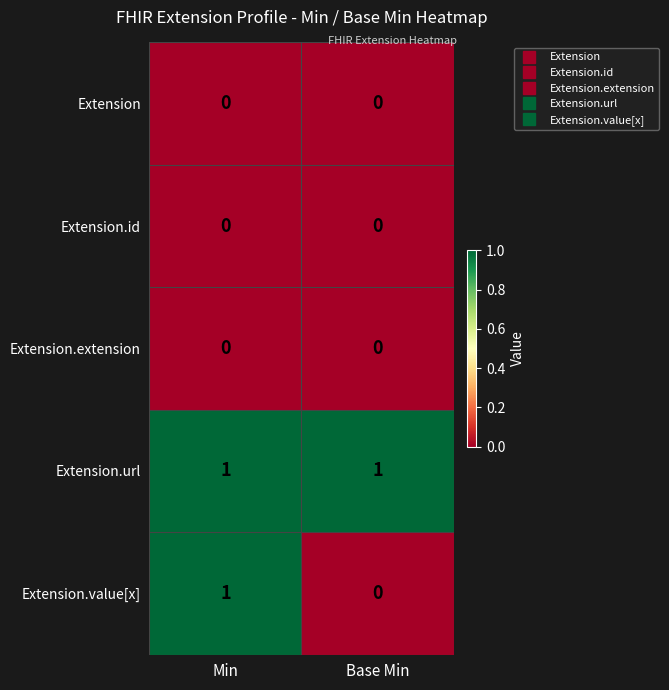

Reading left to right, transcribe all the data shown in this chart.

Extension: Min=0	Base Min=0
Extension.id: Min=0	Base Min=0
Extension.extension: Min=0	Base Min=0
Extension.url: Min=1	Base Min=1
Extension.value[x]: Min=1	Base Min=0